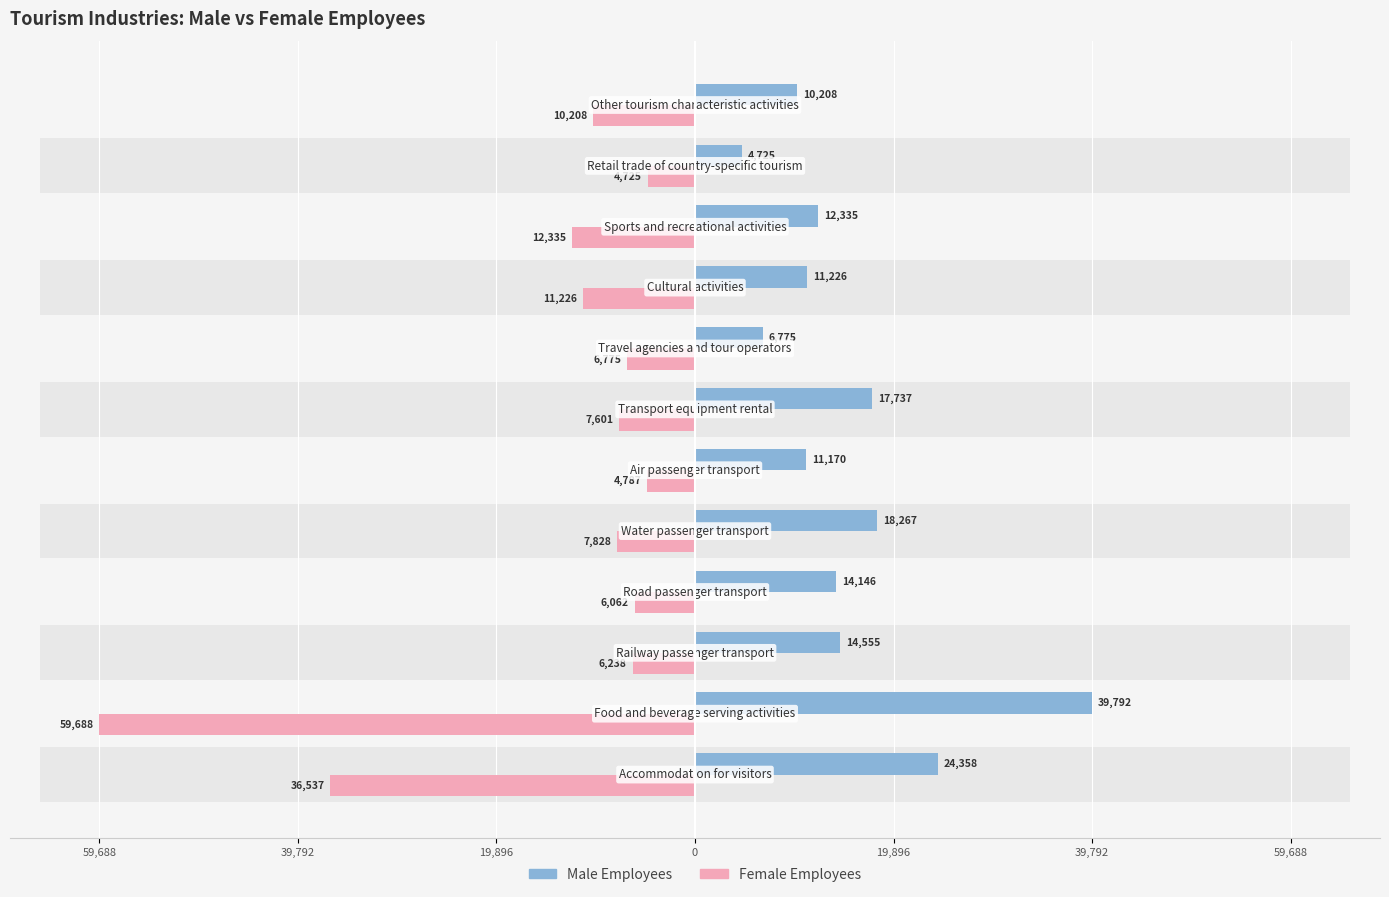

At 0, list the series in order from largest to smallest.

Male Employees, Female Employees